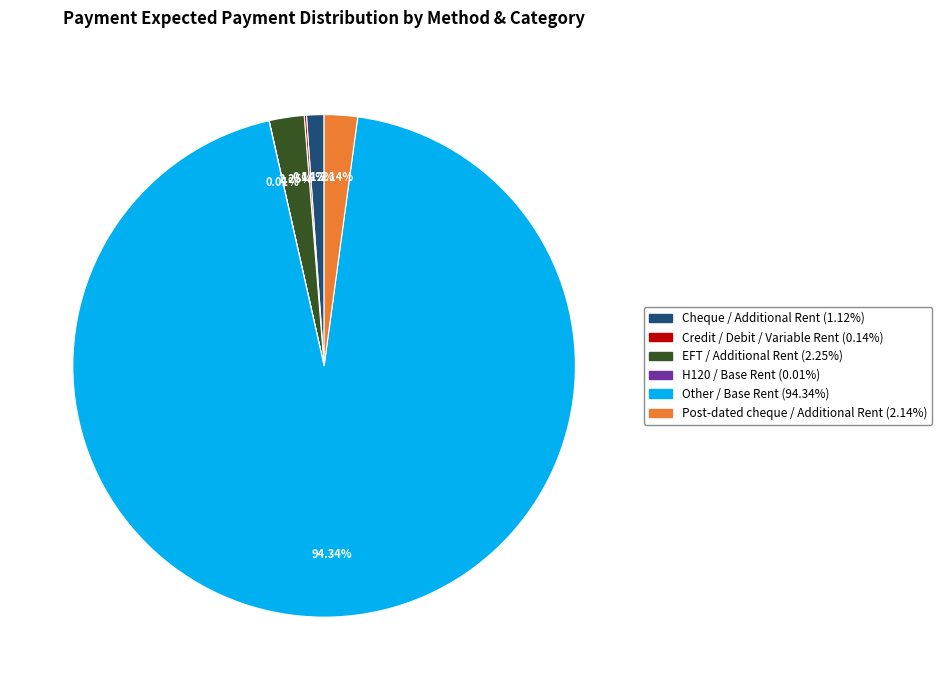

Approximately how many times larger is the value at Cheque / Additional Rent compared to Post-dated cheque / Additional Rent?

0.5